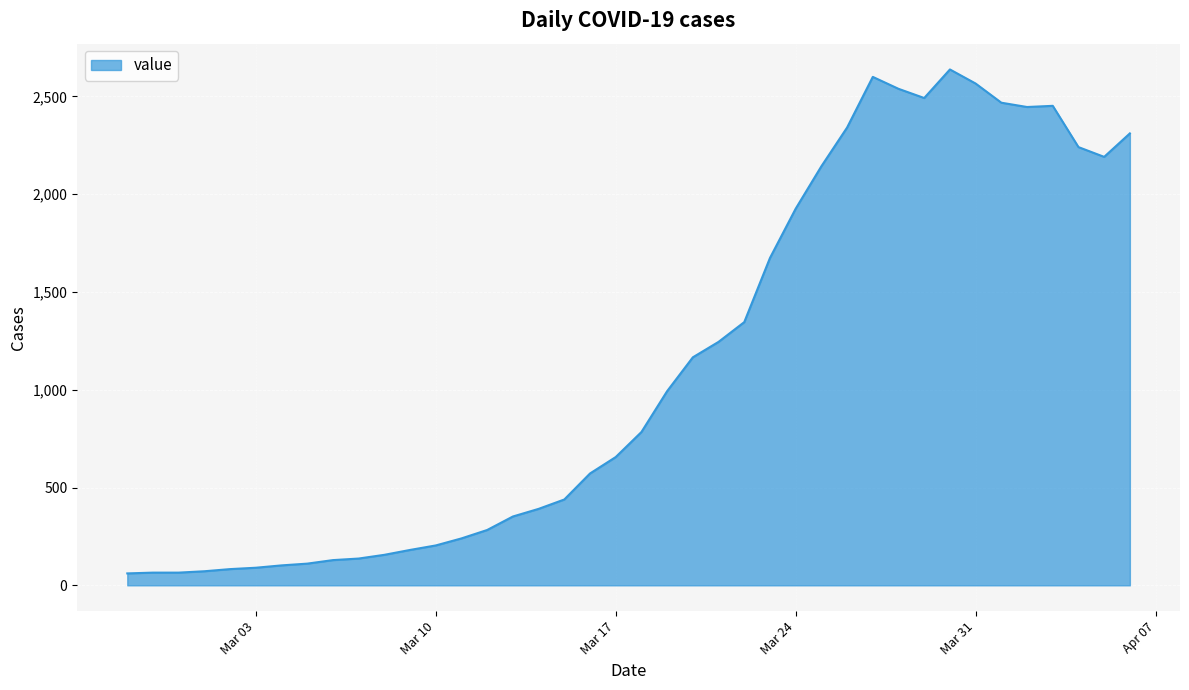

What is the difference between the maximum and minimum values?

2577